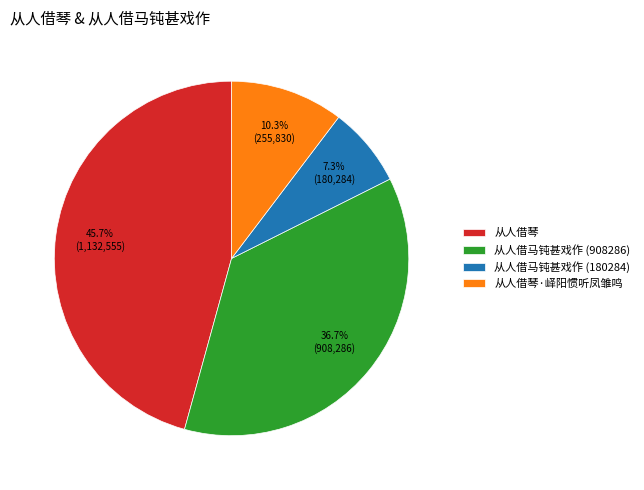

What is the total percentage of 从人借马钝甚戏作 (180284) and 从人借琴·峄阳惯听凤雏鸣?

17.6%